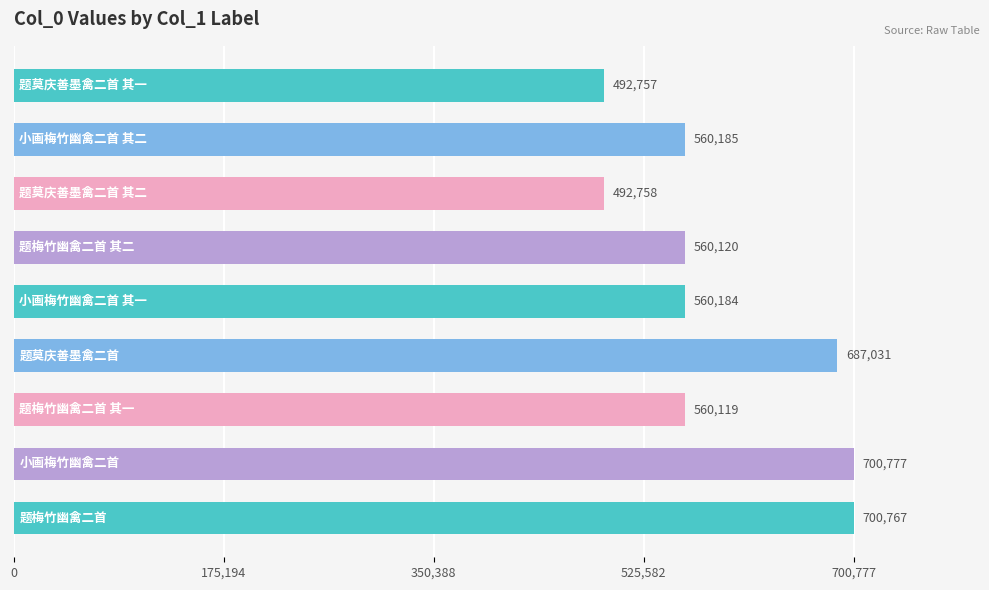

What is the difference between the second highest and minimum values?

208010